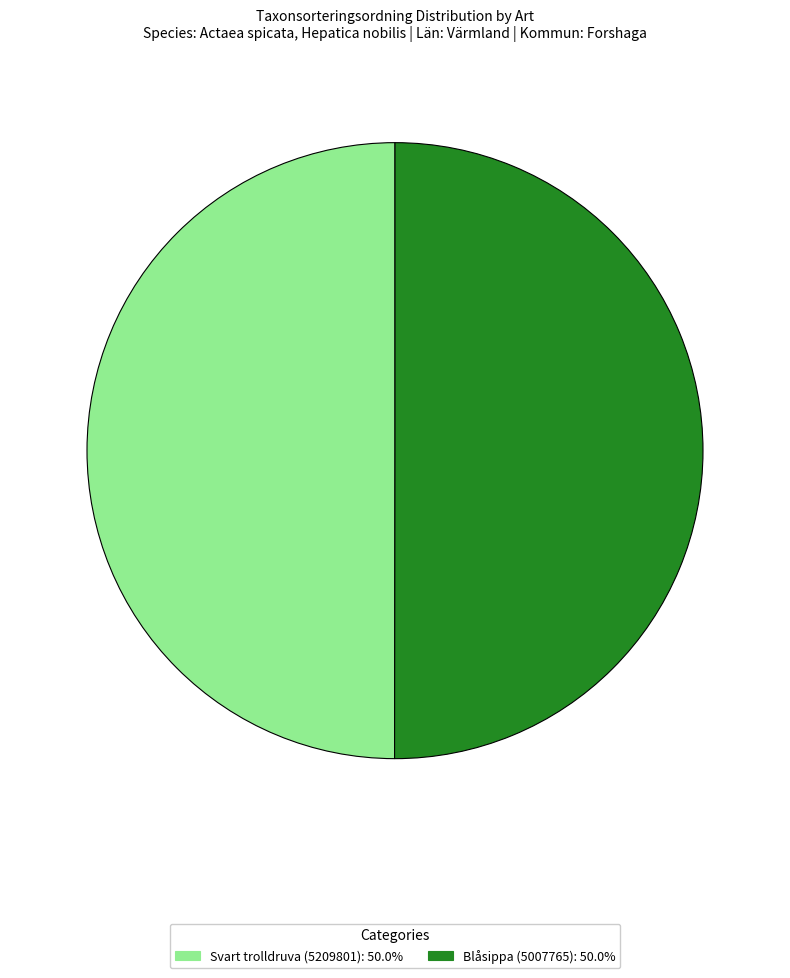

Do Svart trolldruva (5209801) and Blåsippa (5007765) together represent more than half of the pie?

Yes